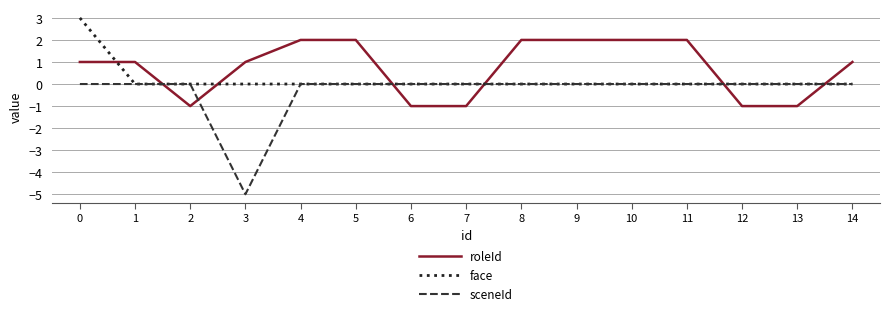

What is the greatest value displayed?

3